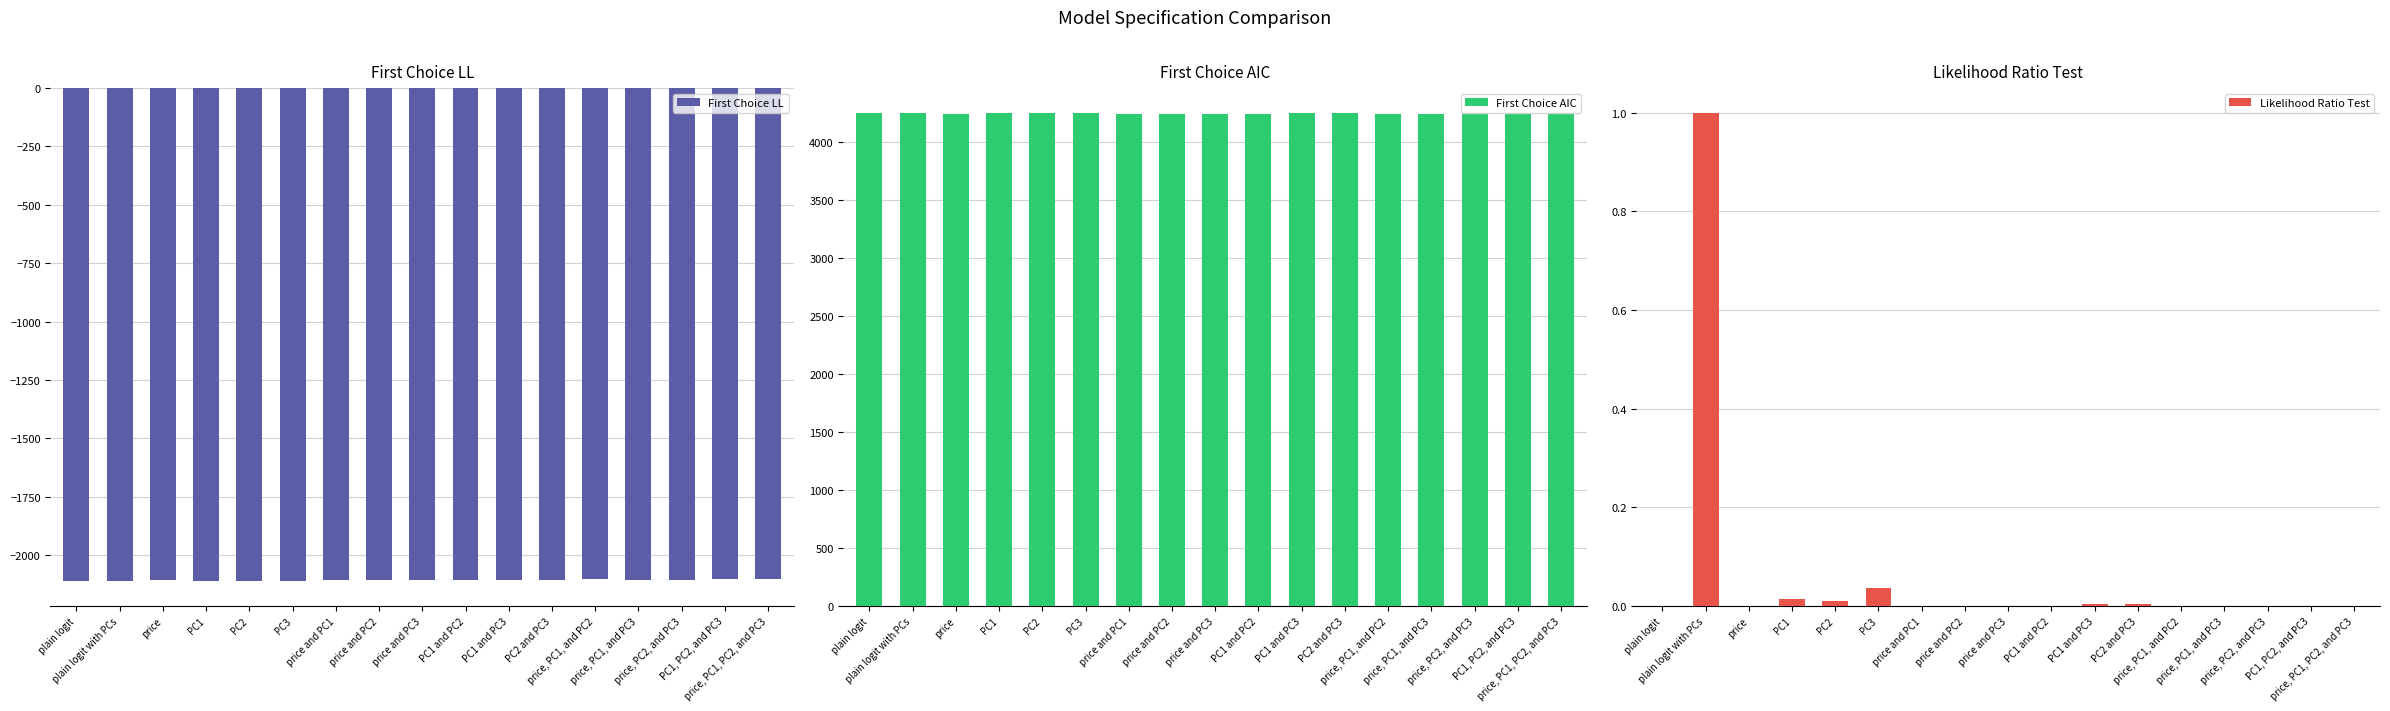

What position from the left is PC1 and PC2?

10